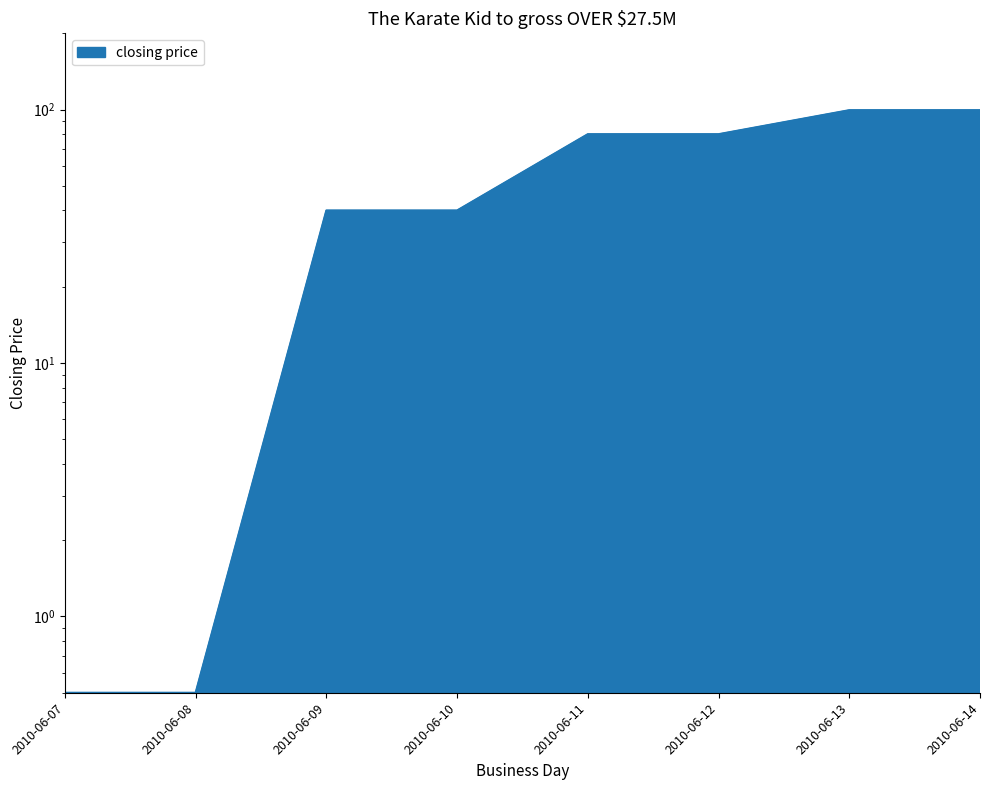

The chart shows a value of 80.0 at 2010-06-12. True or false?

True